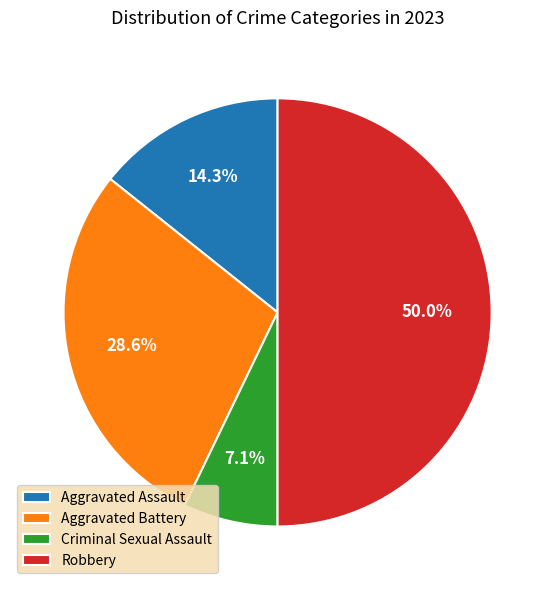

Rank the categories by value from lowest to highest.

Criminal Sexual Assault, Aggravated Assault, Aggravated Battery, Robbery